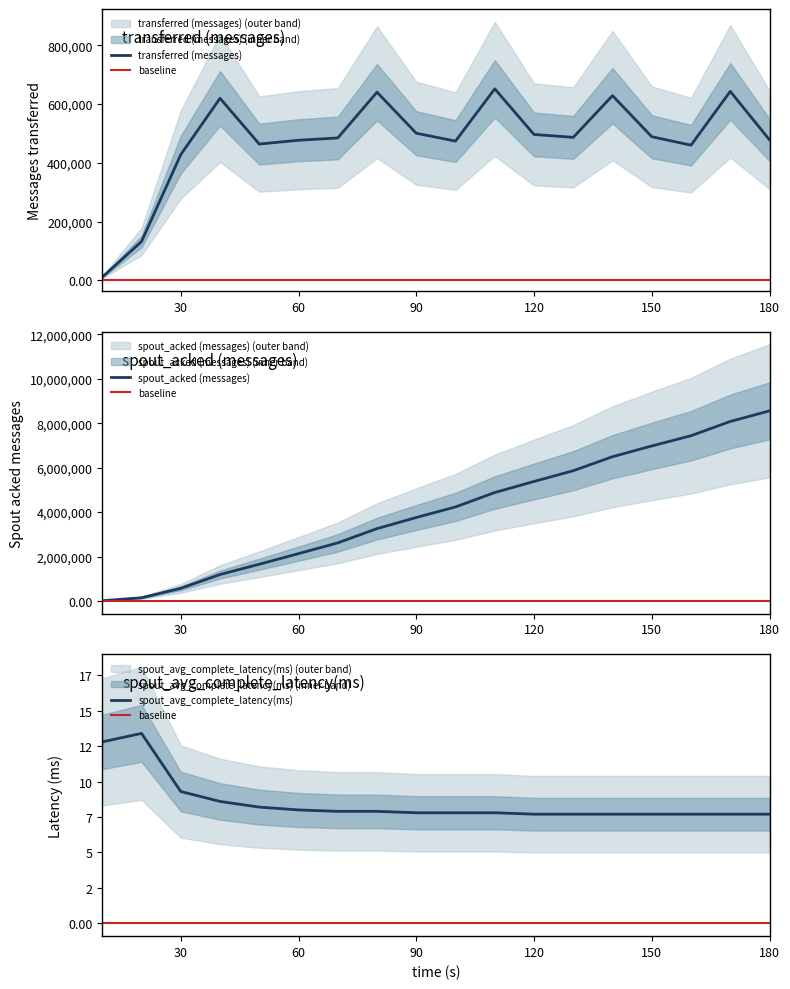

At which category does transferred (messages) reach its first local valley?

50